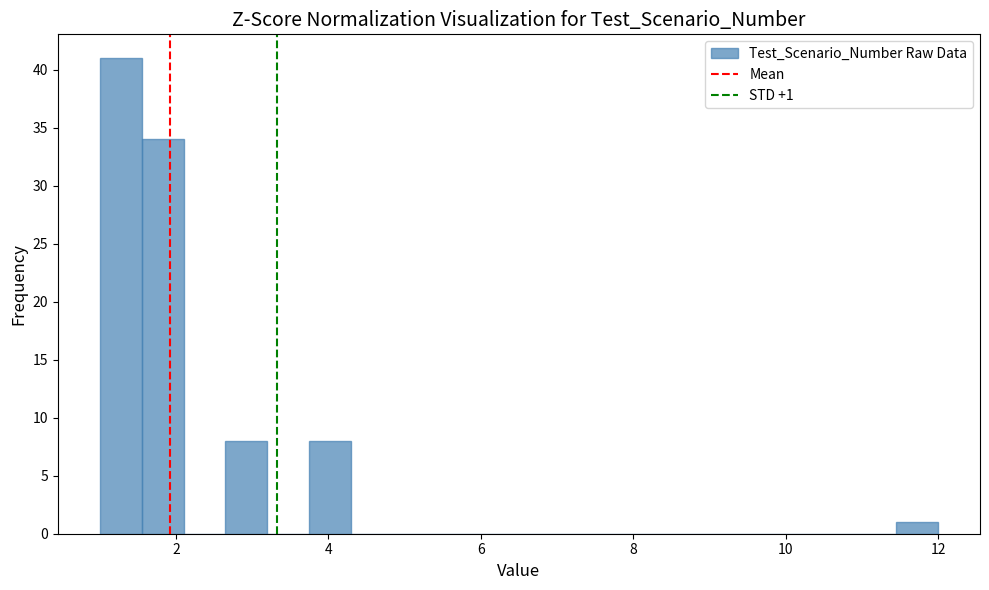

Around what value on the x-axis is the tallest bar? Give the approximate position of its centre, as read against the axis.

1.2